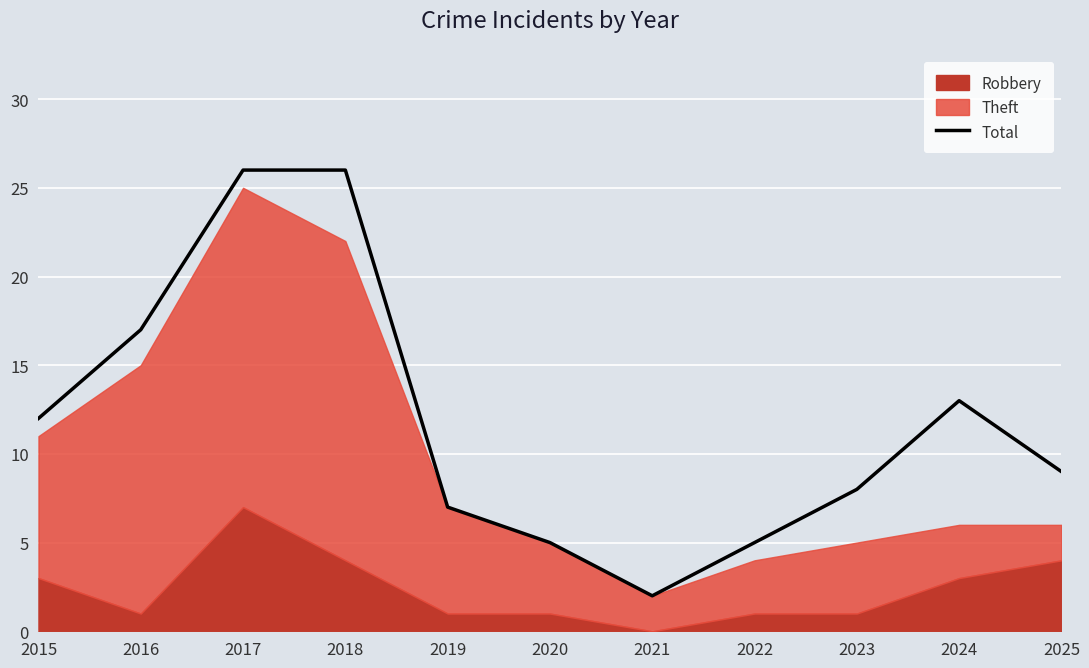

Rank the categories by value from highest to lowest.

2017, 2018, 2016, 2024, 2015, 2025, 2023, 2019, 2020, 2022, 2021